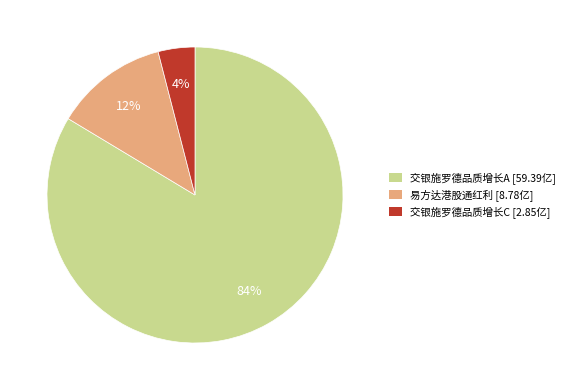

To the nearest percent, what percentage of the pie is 交银施罗德品质增长A [59.39亿]?

84%